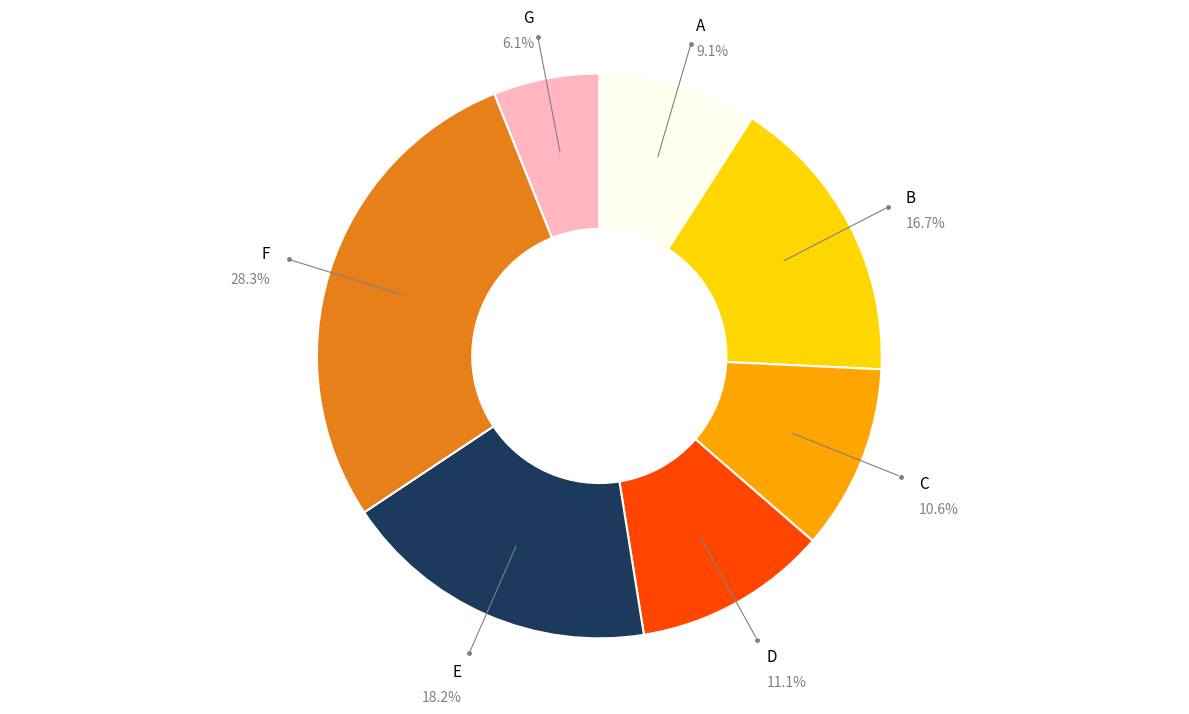

To the nearest percent, what percentage of the pie is C?

11%